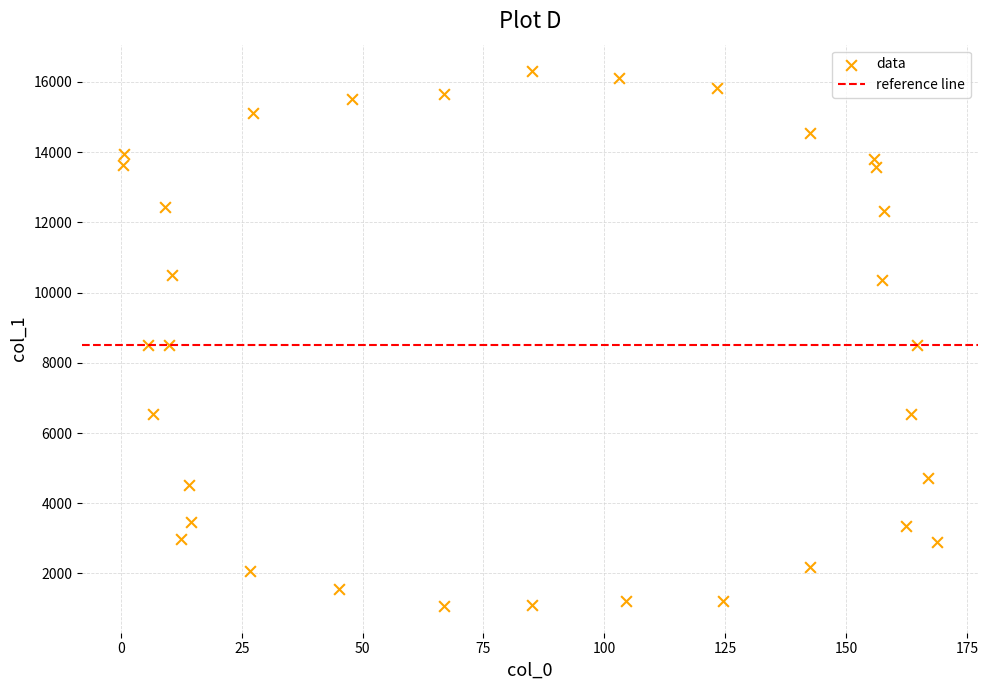

What is the range of X values (max minus min)?

168.4